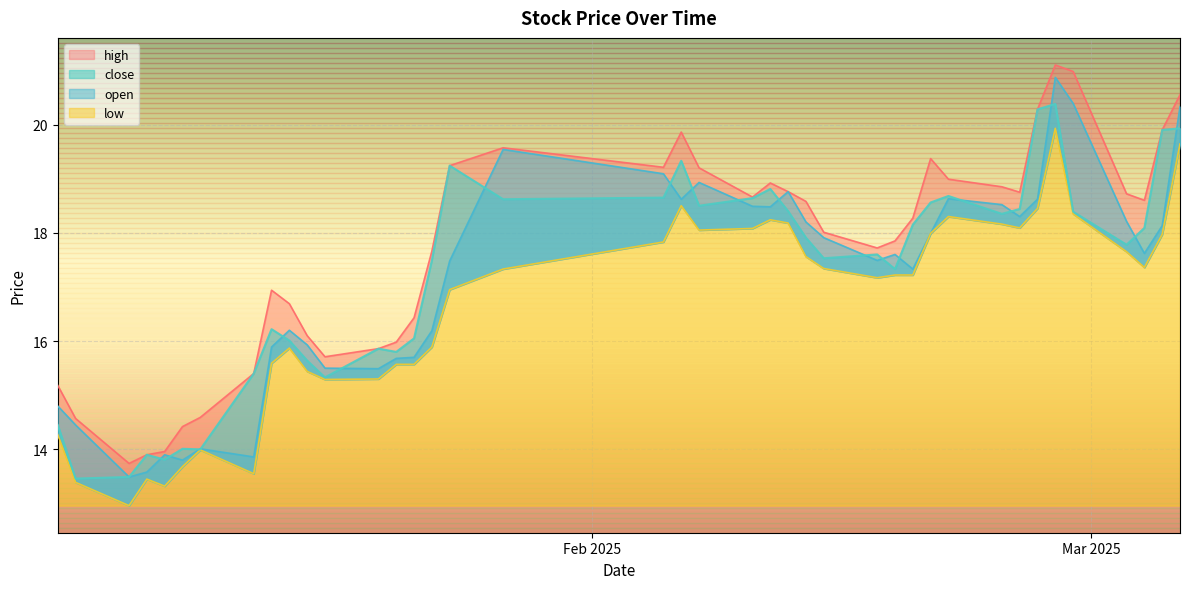

Which series has the largest total across all categories?

high